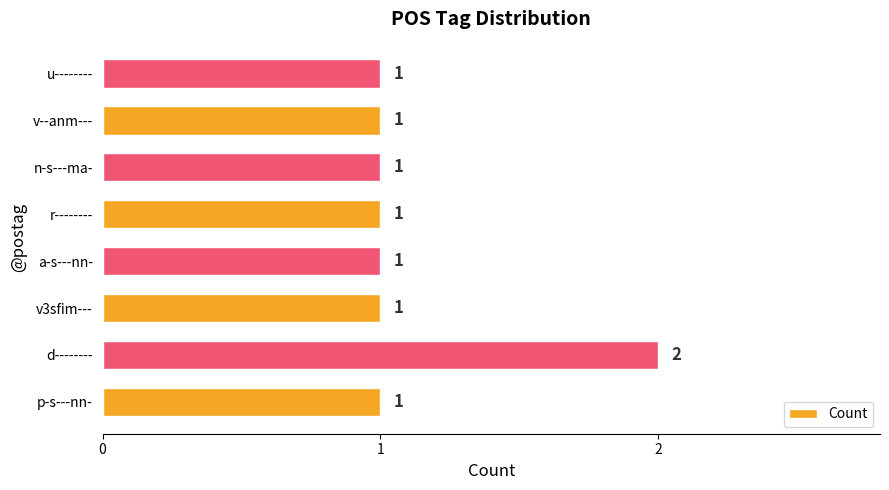

Which category has the highest value across all series?

d--------